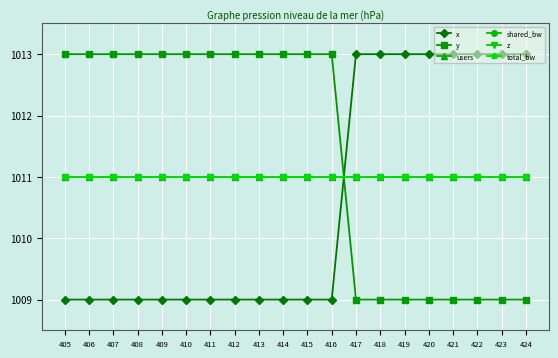

What is the value of the x point at the 19th from the left?

1013